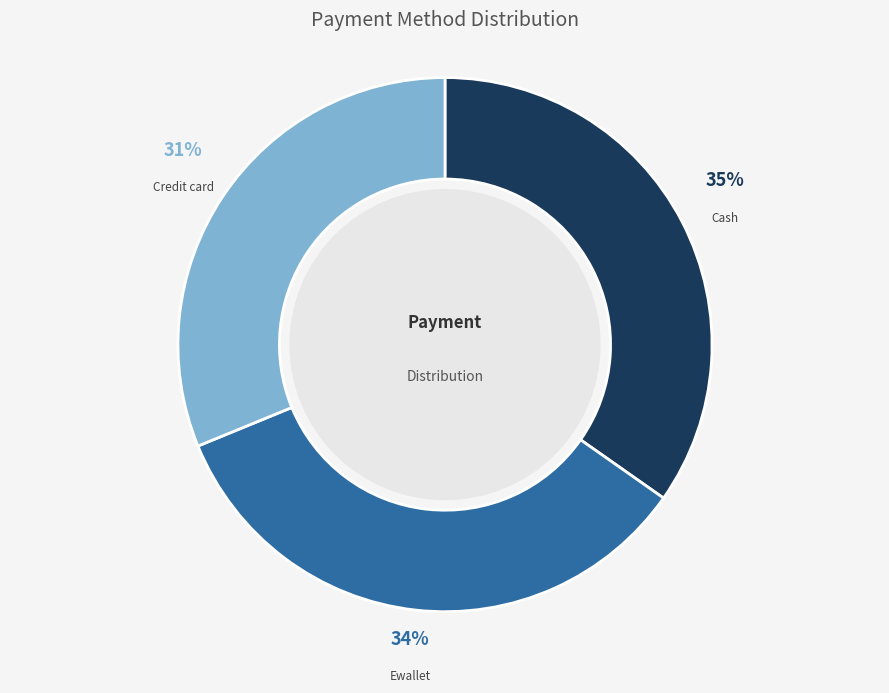

To the nearest percent, what is the difference between the largest and smallest slice percentages?

4%